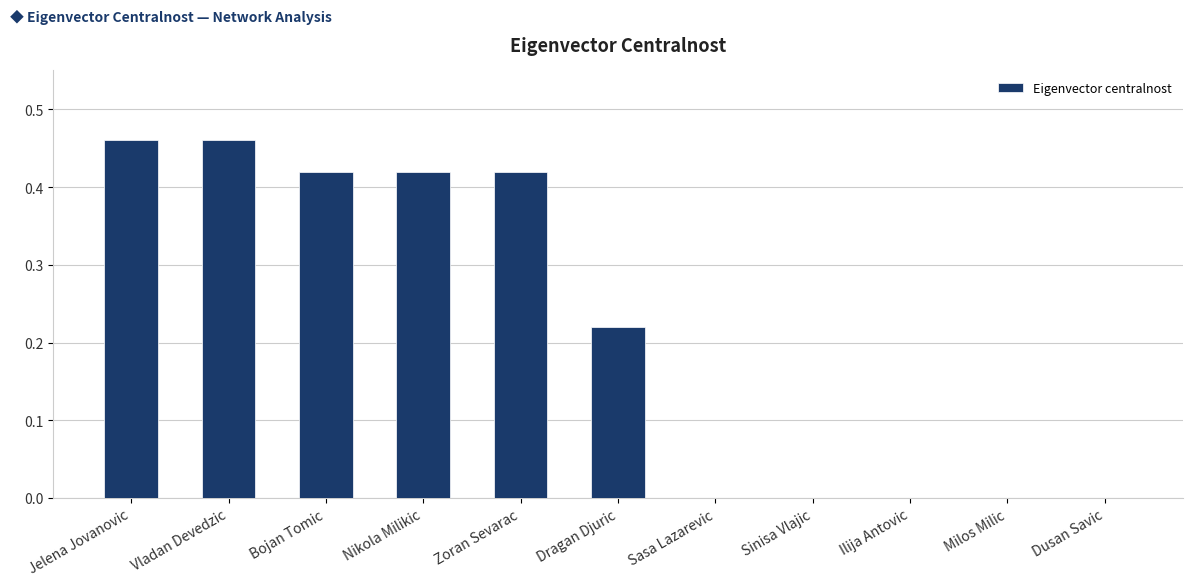

What is the change in value from Nikola Milikic to Sasa Lazarevic?

-0.4